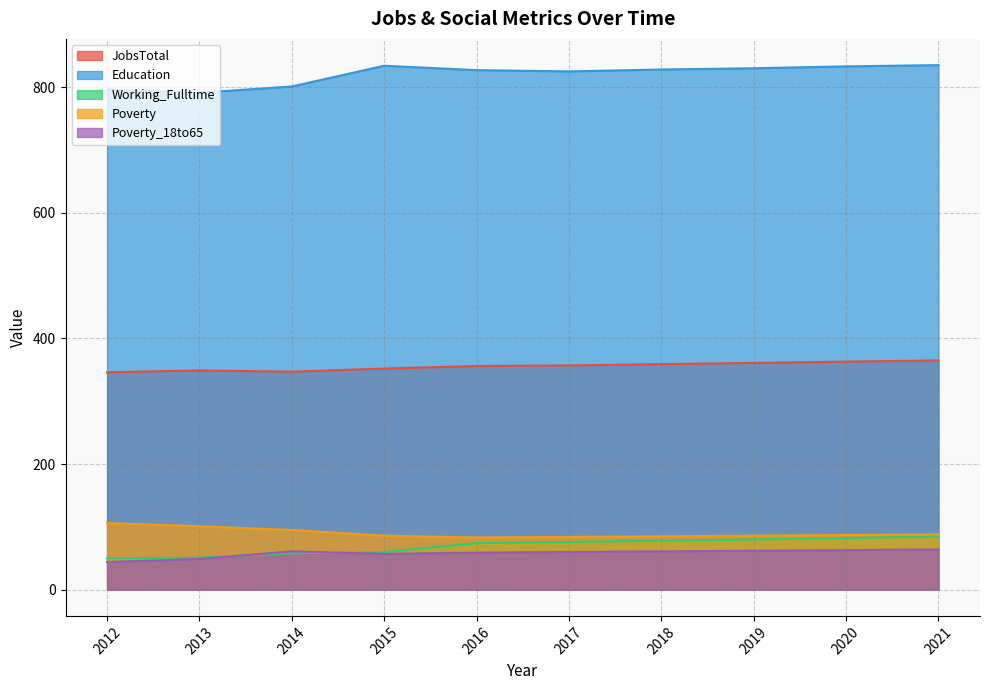

What are all the series names shown in the legend?

JobsTotal, Education, Working_Fulltime, Poverty, Poverty_18to65